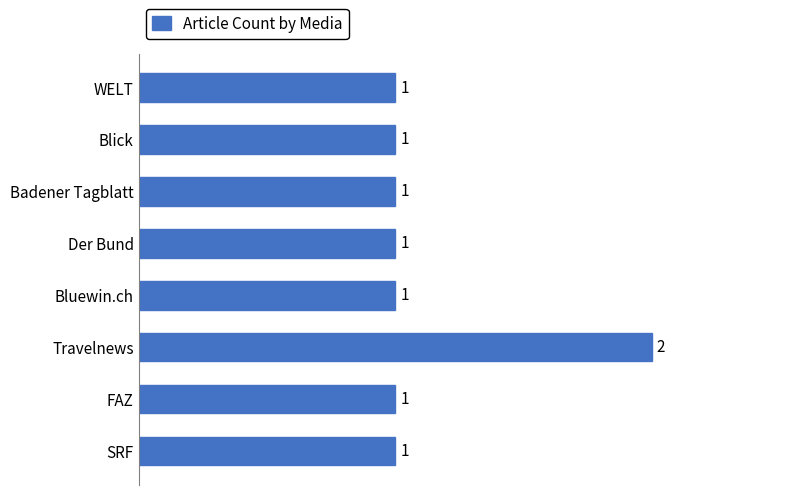

At which category does the chart reach its peak across all series?

Travelnews